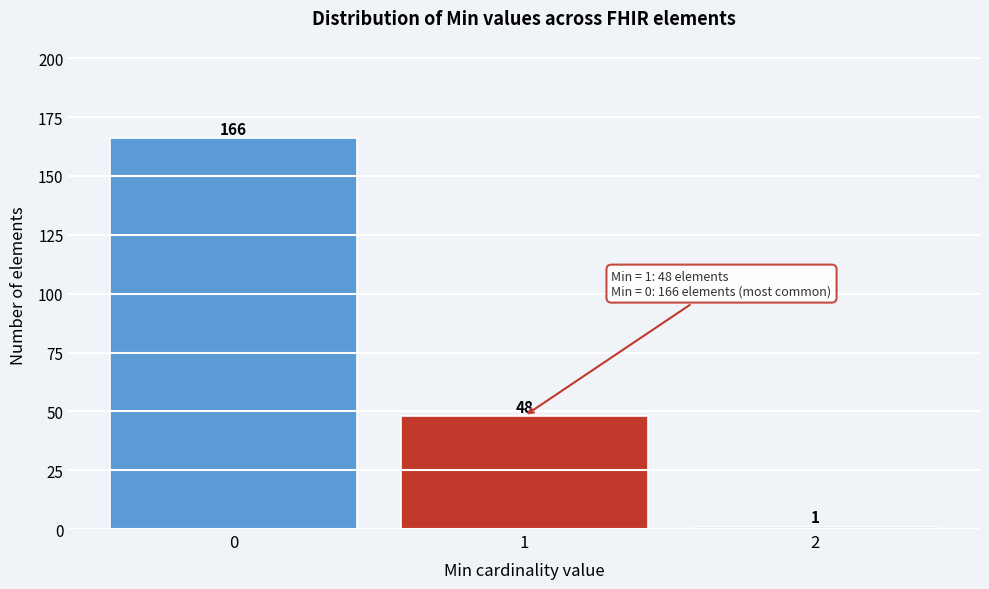

Reading left to right, transcribe all the data shown in this chart.

0=166	1=48	2=1